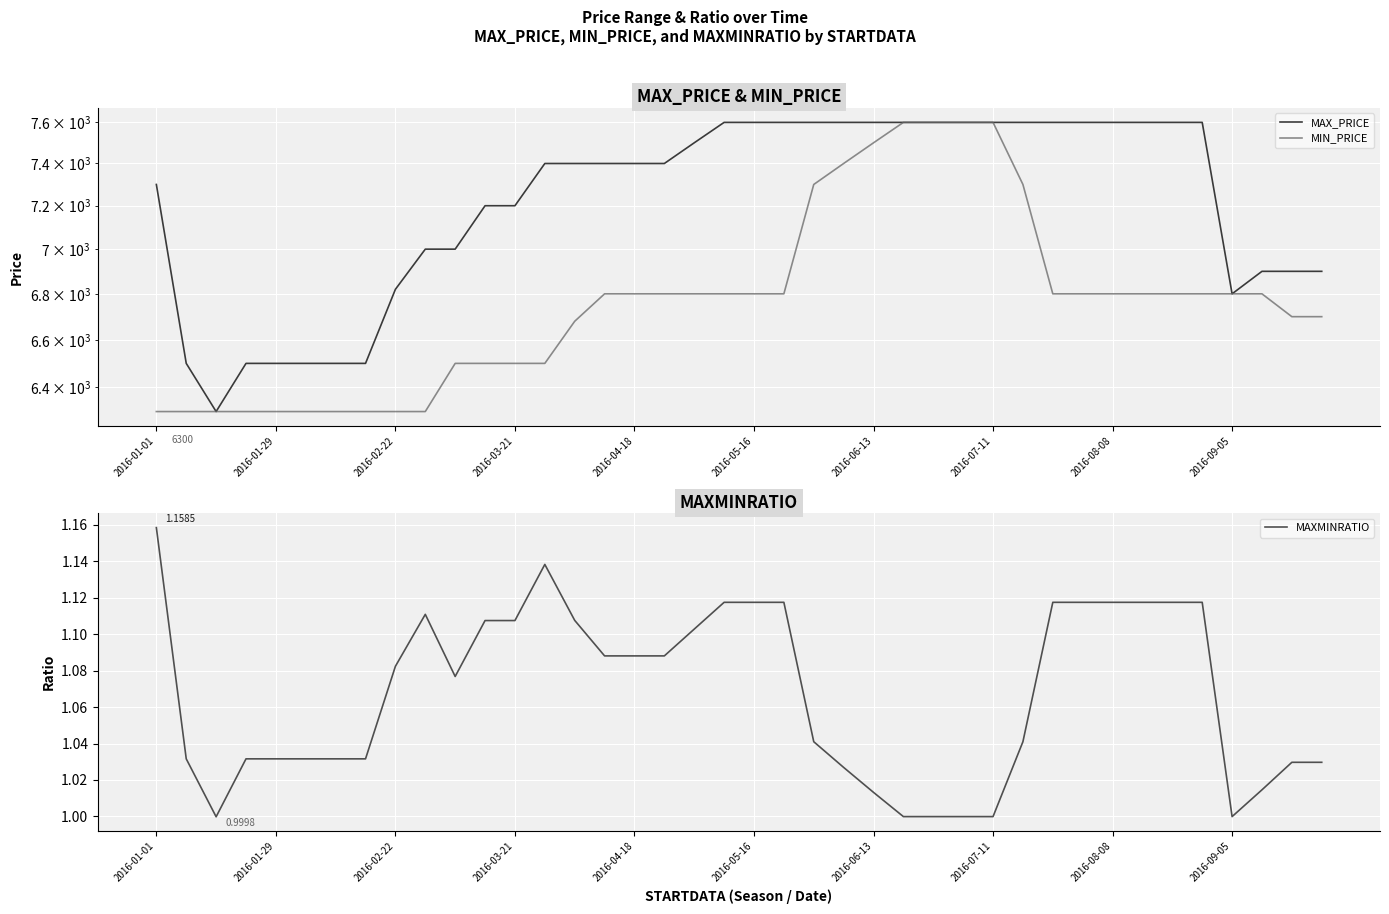

Reading right to left, what are all the values shown in this chart?

MAX_PRICE: 6900.0	6900.0	6900.0	6800.0	7600.0	7600.0	7600.0	7600.0	7600.0	7600.0	7600.0	7600.0	7600.0	7600.0	7600.0	7600.0	7600.0	7600.0	7600.0	7600.0	7600.0	7500.0	7400.0	7400.0	7400.0	7400.0	7400.0	7200.0	7200.0	7000.0	7000.0	6820.0	6500.0	6500.0	6500.0	6500.0	6500.0	6300.0	6500.0	7300.0
MIN_PRICE: 6700.0	6700.0	6800.0	6800.0	6800.0	6800.0	6800.0	6800.0	6800.0	6800.0	7300.0	7600.0	7600.0	7600.0	7600.0	7500.0	7400.0	7300.0	6800.0	6800.0	6800.0	6800.0	6800.0	6800.0	6800.0	6680.0	6500.0	6500.0	6500.0	6500.0	6300.0	6300.0	6300.0	6300.0	6300.0	6300.0	6300.0	6300.0	6300.0	6300.0
MAXMINRATIO: 1.0	1.0	1.0	1.0	1.1	1.1	1.1	1.1	1.1	1.1	1.0	1.0	1.0	1.0	1.0	1.0	1.0	1.0	1.1	1.1	1.1	1.1	1.1	1.1	1.1	1.1	1.1	1.1	1.1	1.1	1.1	1.1	1.0	1.0	1.0	1.0	1.0	1.0	1.0	1.2